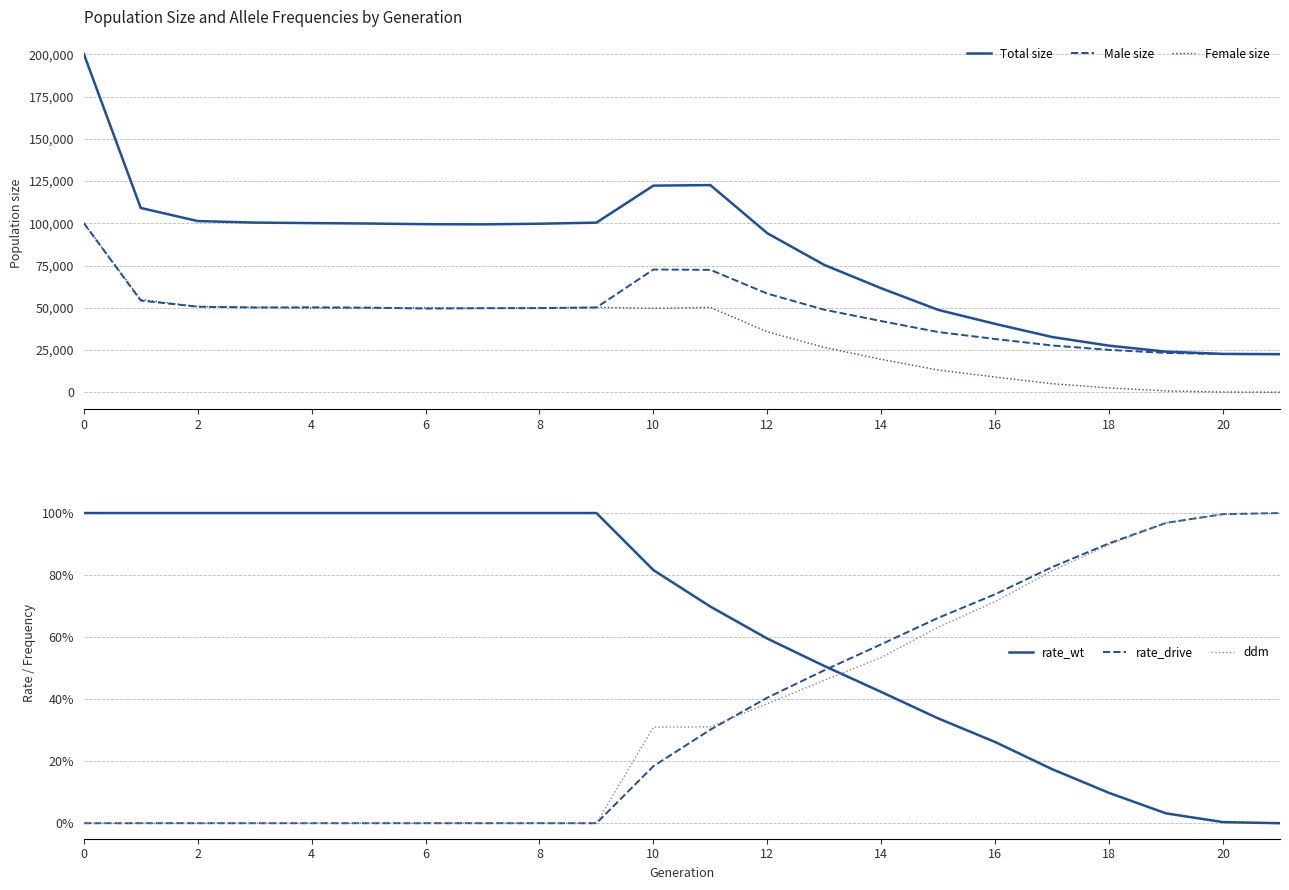

The ddm series shows 1.0 at 19. True or false?

True